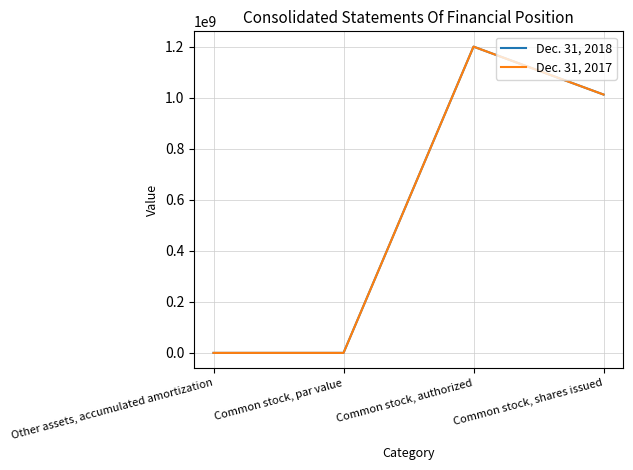

What is the difference between the second highest and second lowest values in the Dec. 31, 2018 series?

1012260656